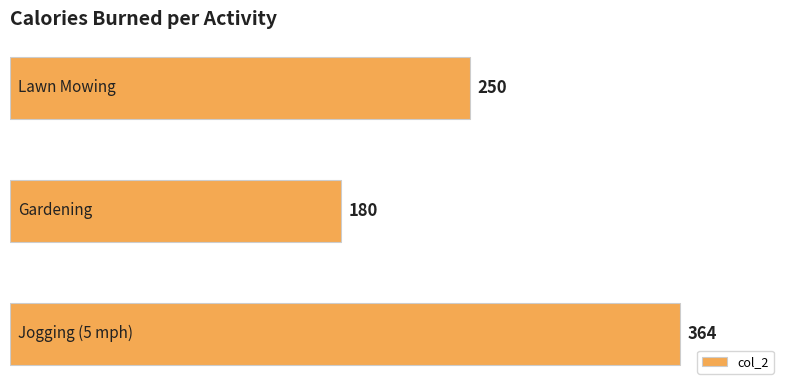

What is the difference between the maximum and minimum values?

184